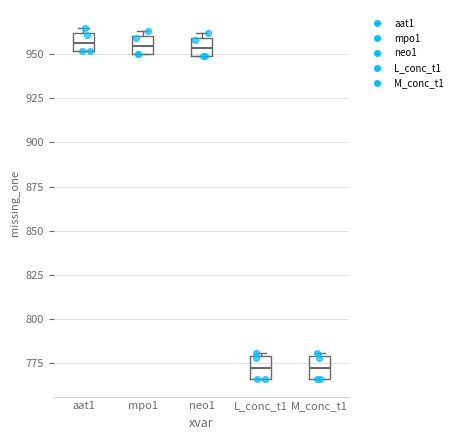

Reading left to right, transcribe this box plot: for each box, give where its median line is, the range the box spans, and where its two whiskers end, as read against the y-axis. The values are not printed on the chart, so give them approximately, as read against the axis.

aat1: median 955, box 950 to 960, whiskers 950 to 965
mpo1: median 955, box 950 to 960, whiskers 950 to 965
neo1: median 955, box 950 to 960, whiskers 950 to 960 (just above the box's upper edge)
L_conc_t1: median 770, box 765 to 780, whiskers 765 to 780 (just above the box's upper edge)
M_conc_t1: median 770, box 765 to 780, whiskers 765 to 780 (just above the box's upper edge)